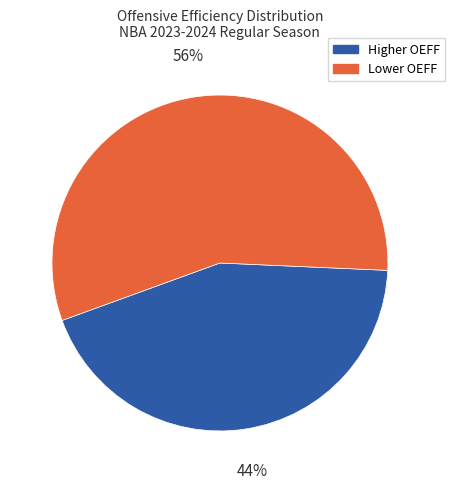

Is there any slice that represents more than half of the pie?

Yes